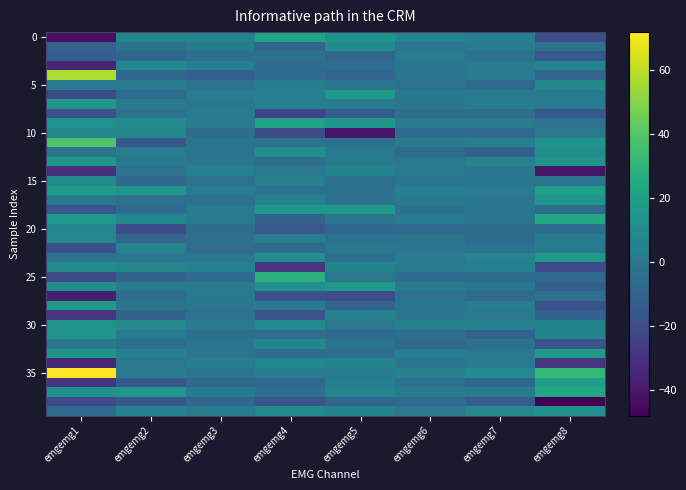

Which series changed the most between emgemg1 and emgemg7?

35